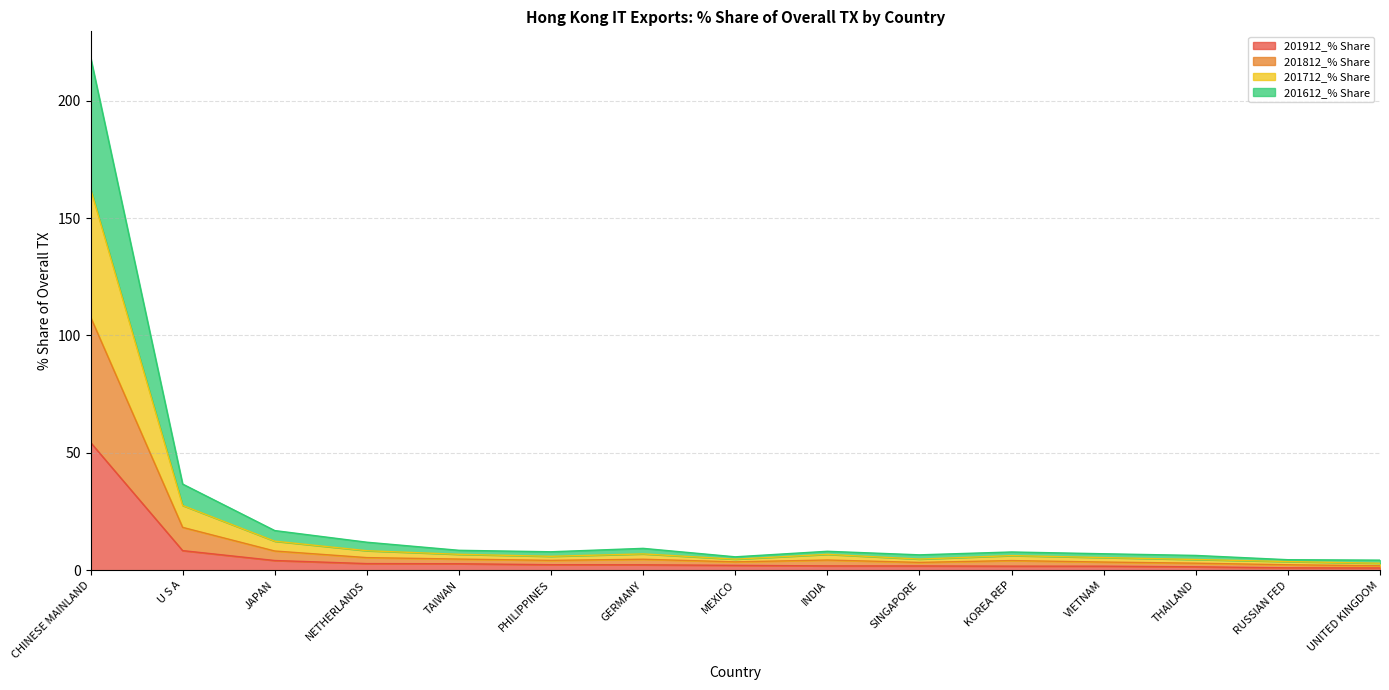

True or false: 201612_% Share and 201712_% Share cross at least once.

False